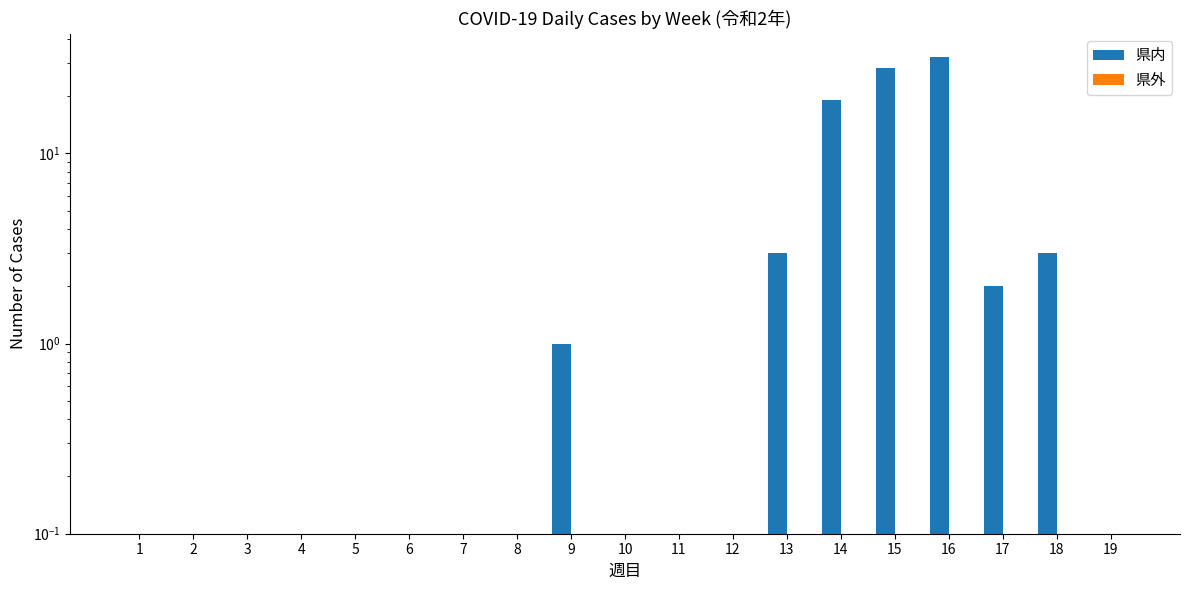

Which series changed the most between 4 and 18?

県内